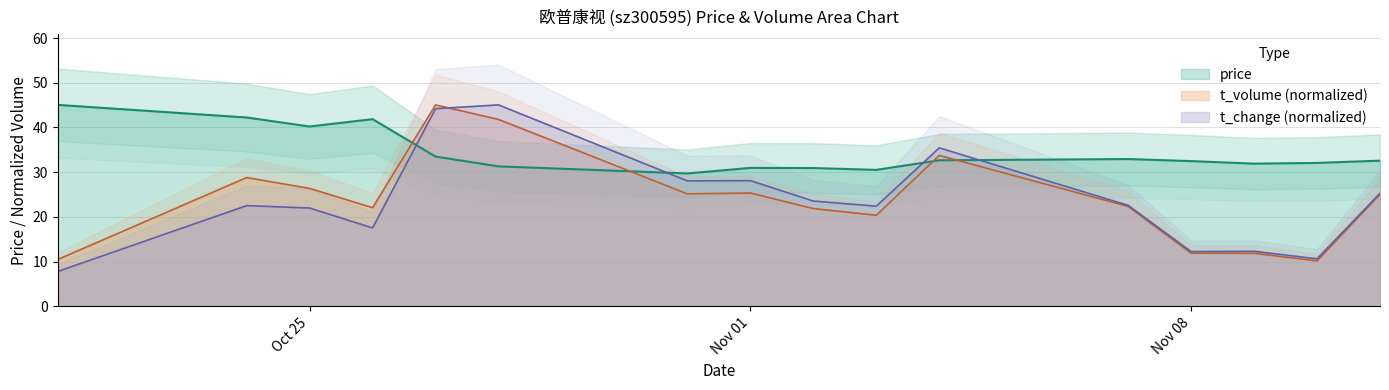

Which category has the highest value in the t_change series?

2022-10-28